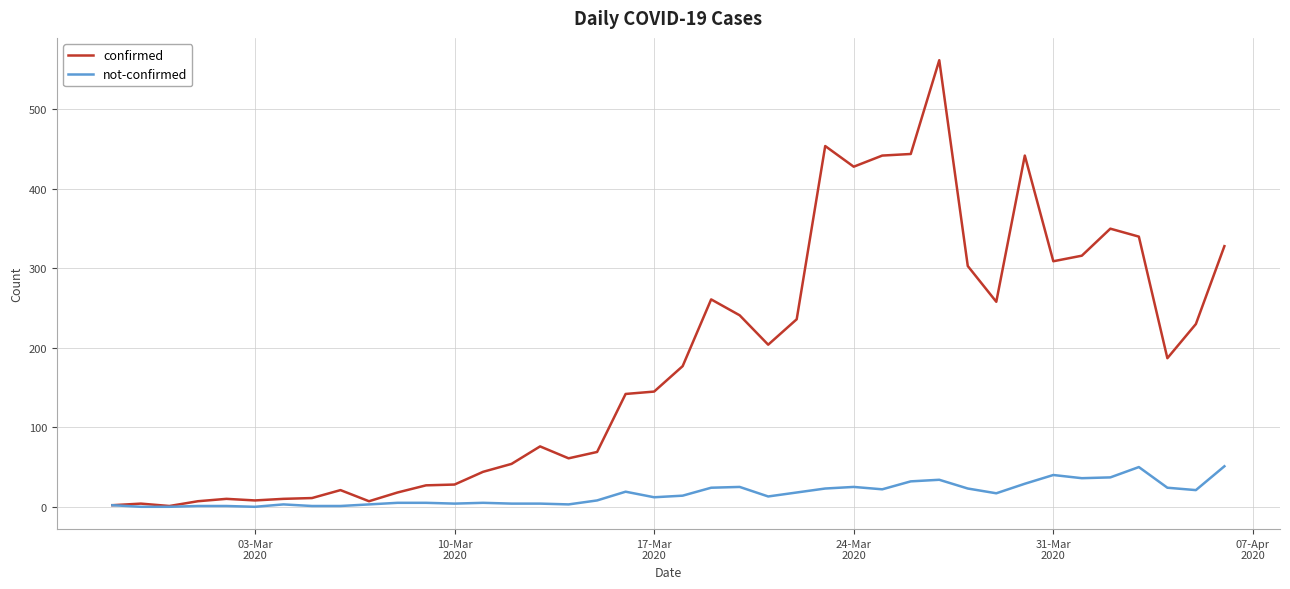

What is the greatest value displayed?

562